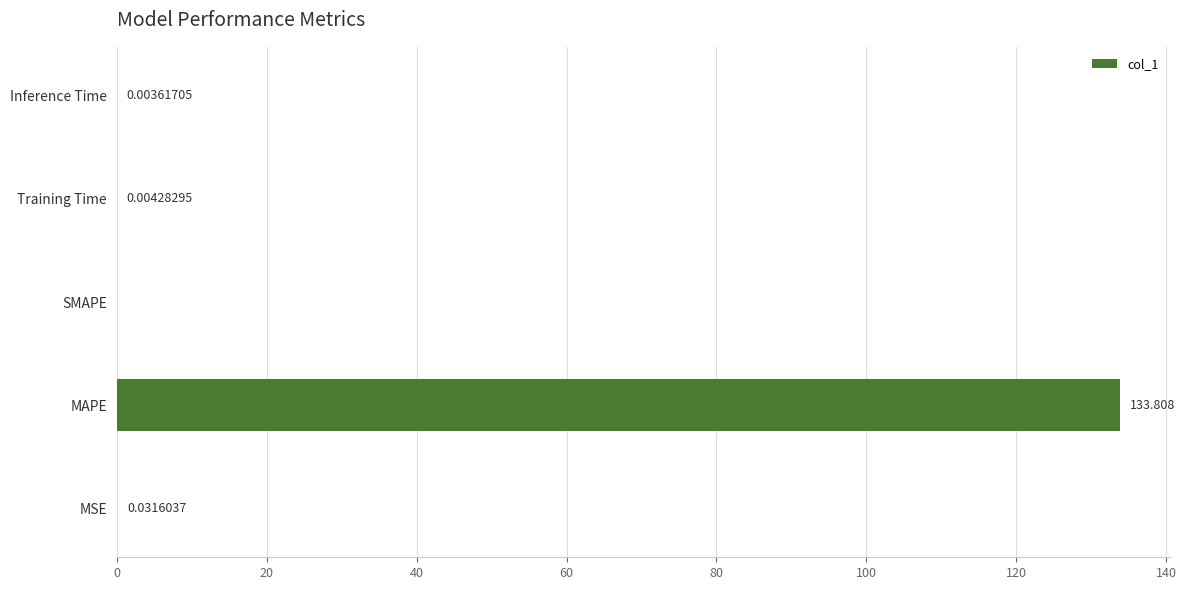

Are the bars horizontal?

Yes